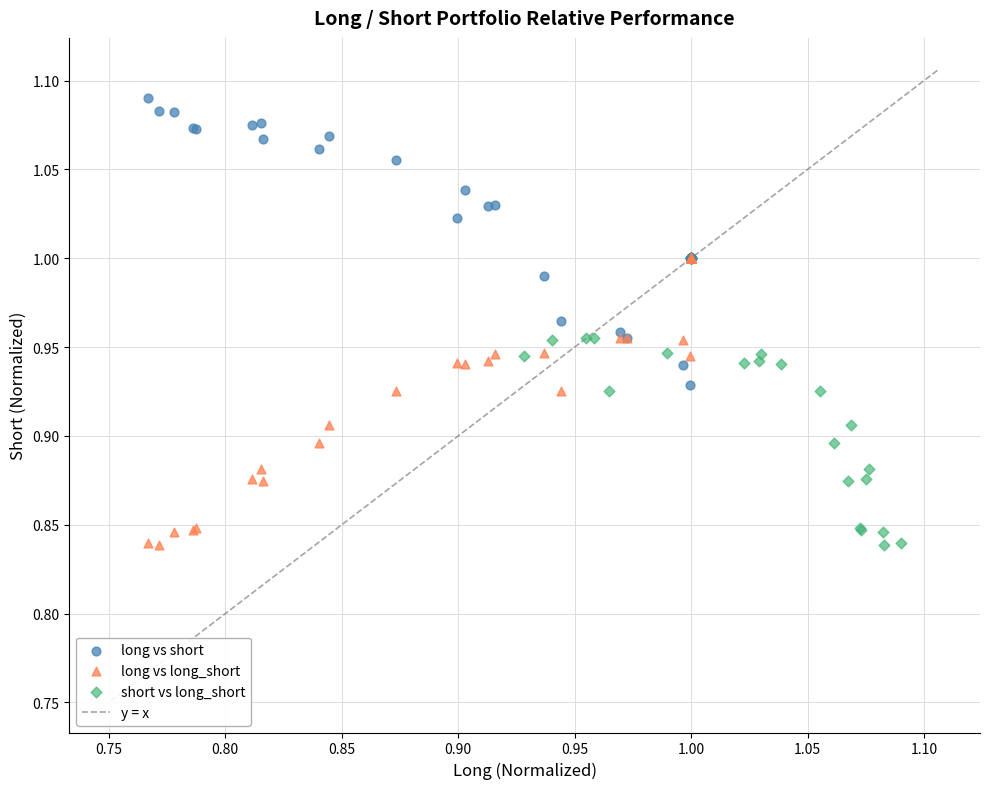

Which series reaches the maximum Y coordinate?

long vs short